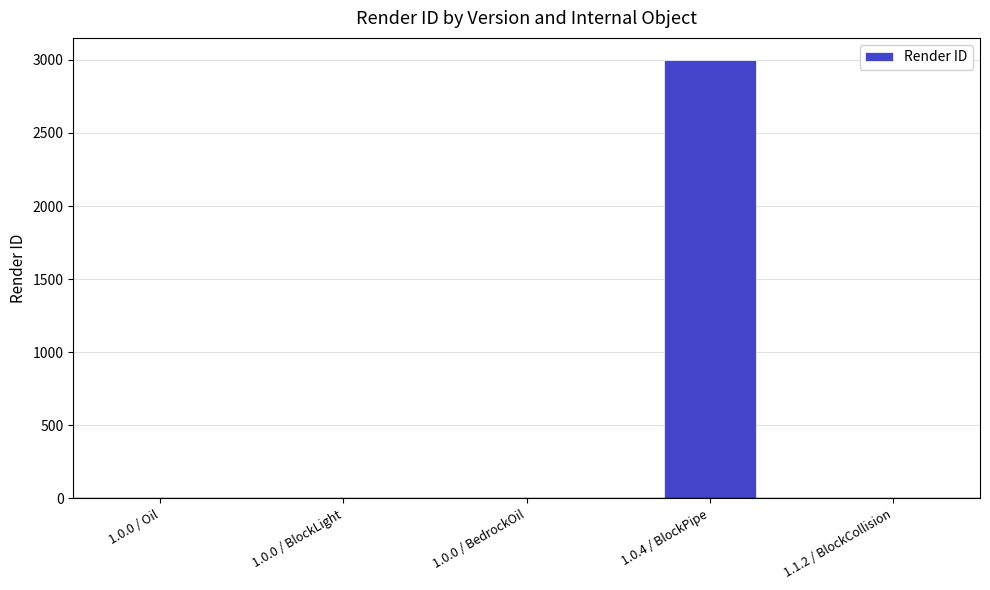

Which label corresponds to the largest value in the chart?

1.0.4 / BlockPipe